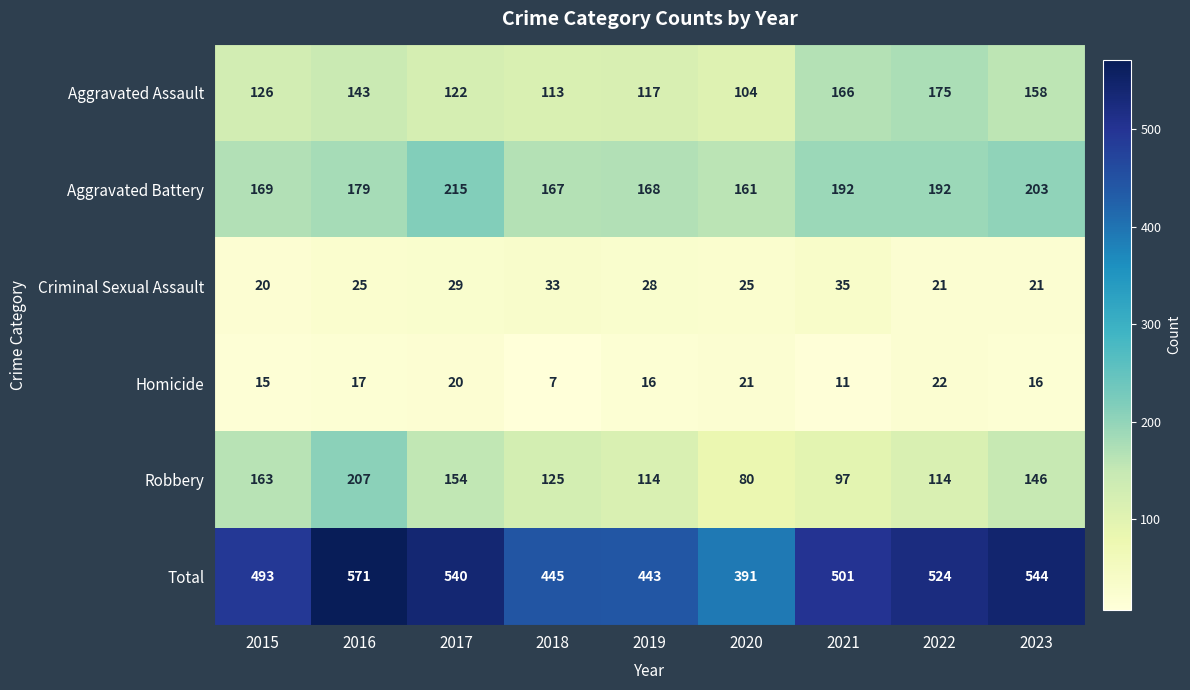

What is the difference between the maximum and minimum values in the Aggravated Assault series?

71